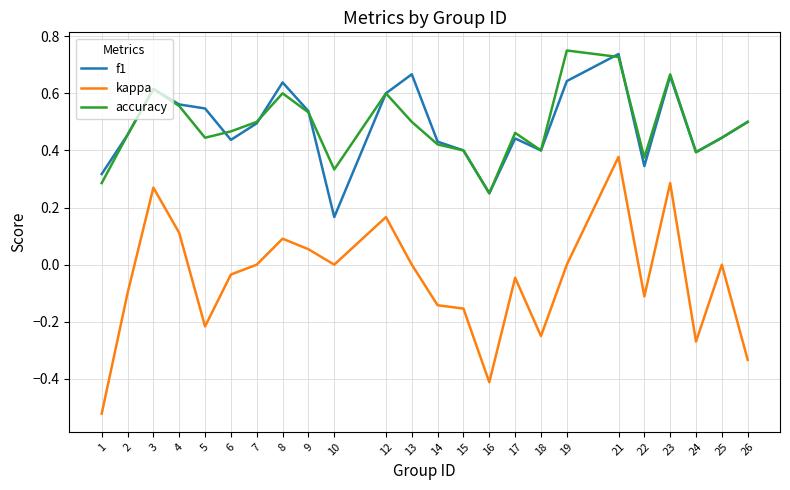

Between 9 and 18, which series saw the biggest shift?

kappa